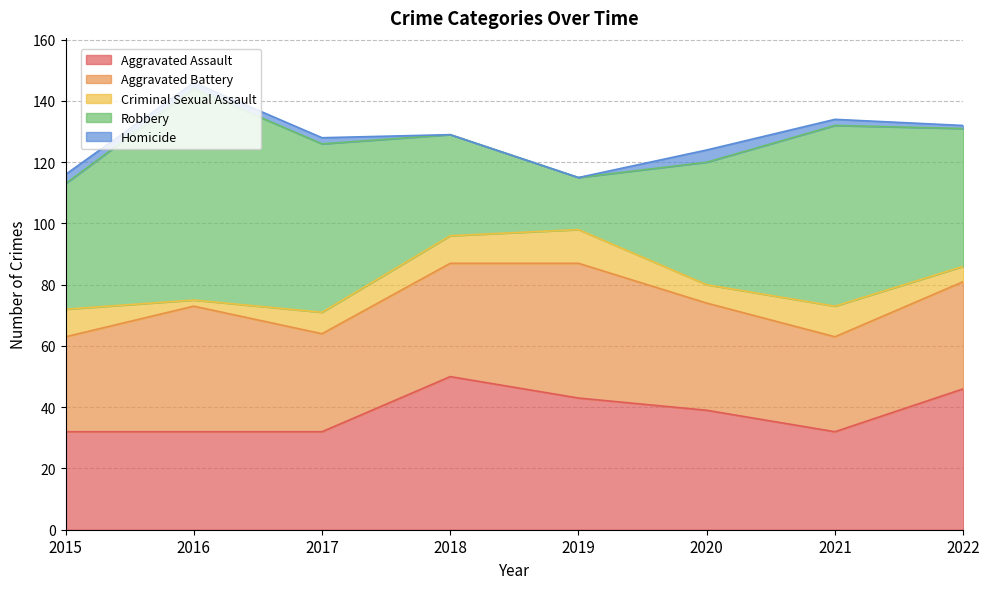

Reading left to right, list all the values displayed in this chart.

Aggravated Assault: 2015=32	2016=32	2017=32	2018=50	2019=43	2020=39	2021=32	2022=46
Aggravated Battery: 2015=31	2016=41	2017=32	2018=37	2019=44	2020=35	2021=31	2022=35
Criminal Sexual Assault: 2015=9	2016=2	2017=7	2018=9	2019=11	2020=6	2021=10	2022=5
Robbery: 2015=41	2016=69	2017=55	2018=33	2019=17	2020=40	2021=59	2022=45
Homicide: 2015=3	2016=2	2017=2	2018=0	2019=0	2020=4	2021=2	2022=1